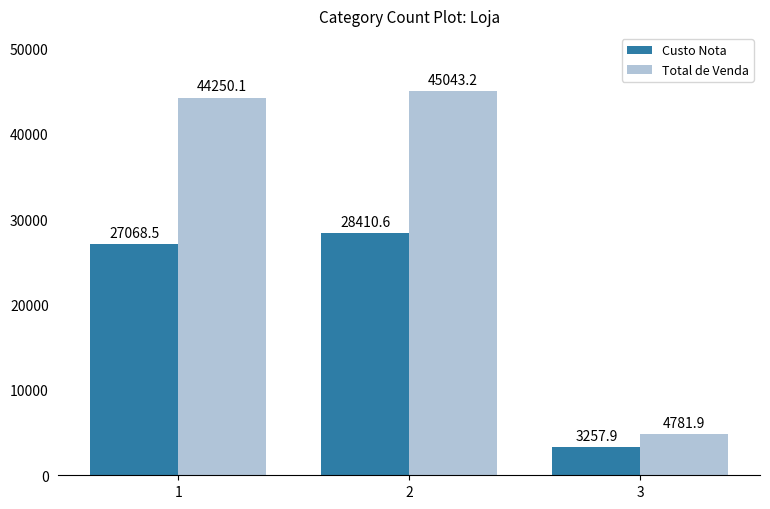

The Total de Venda series shows 4781.9 at 3. True or false?

True